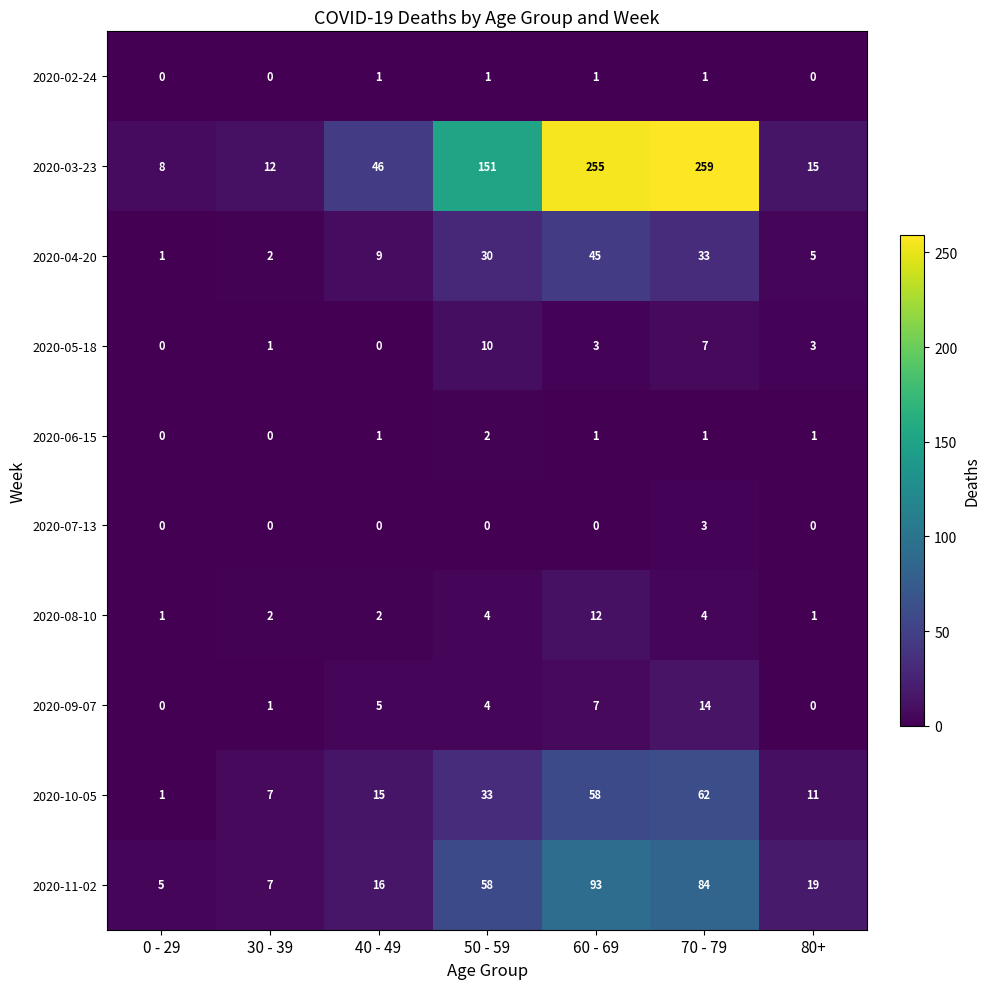

Which series has the widest spread of values?

2020-03-23